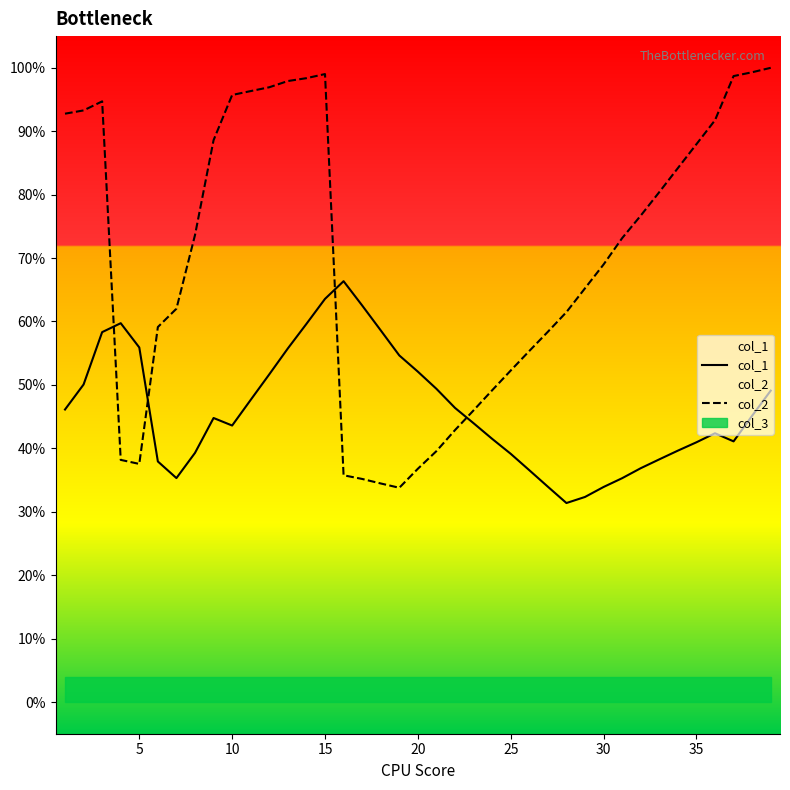

Is this an area chart (filled region under the line)?

No